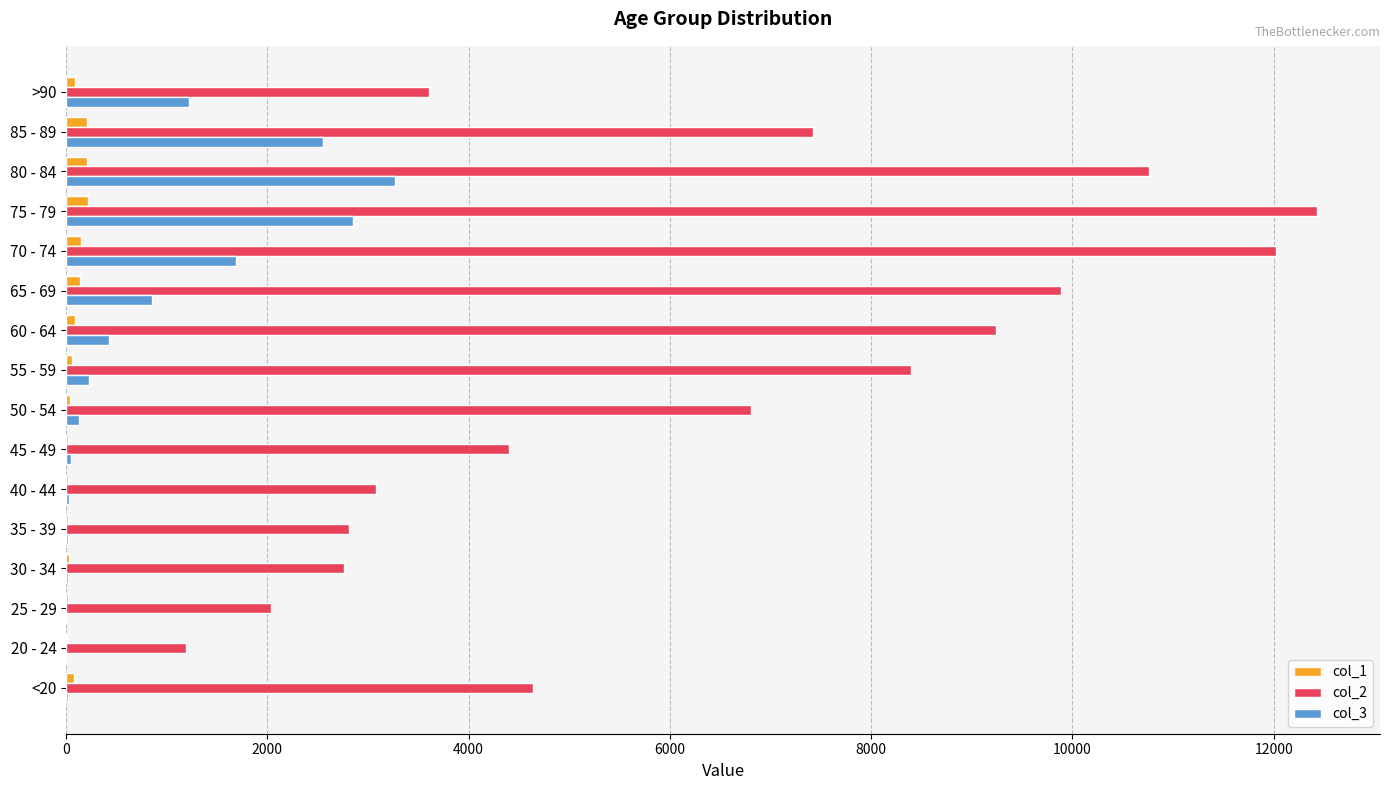

Which series has the largest total across all categories?

col_2